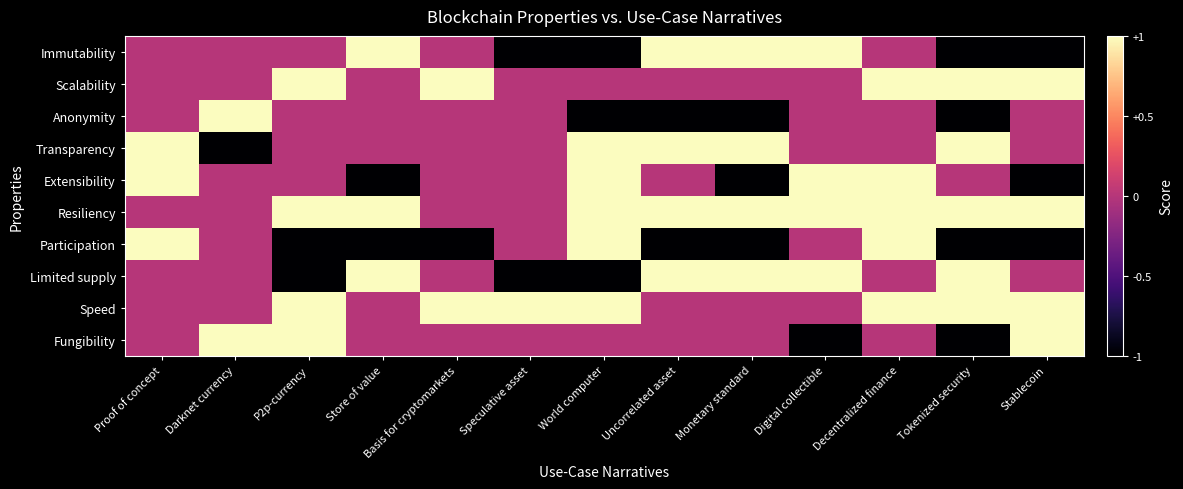

Which series has the largest total across all categories?

Resiliency